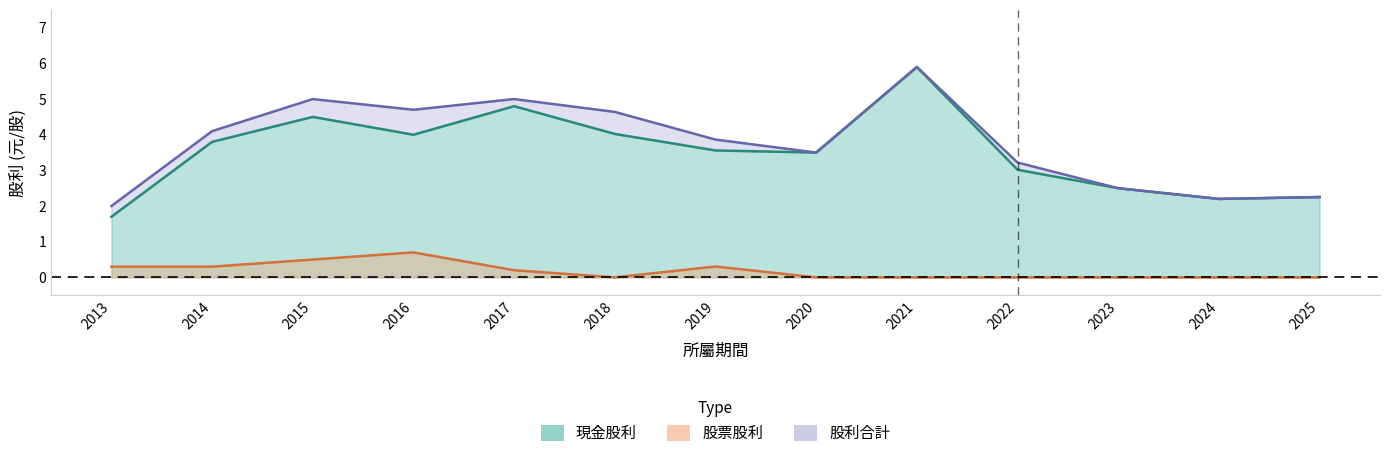

Is the value of 現金股利 at 2025 greater than the value of 股利合計 at 2021?

No